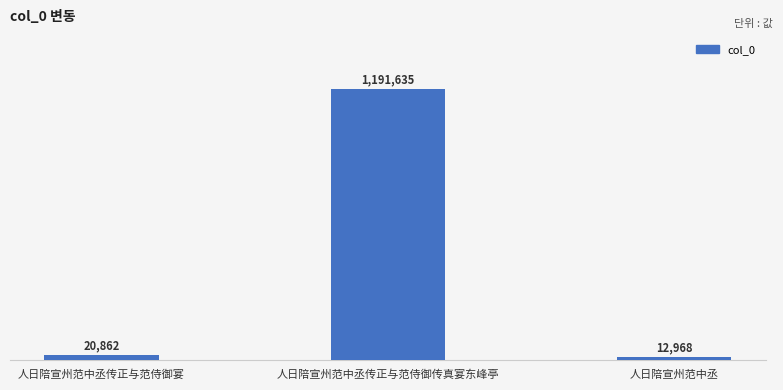

Reading left to right, list all the values displayed in this chart.

20862	1191635	12968